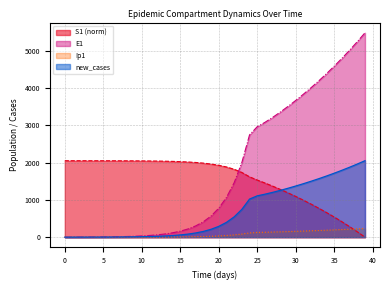

What are all the series names shown in the legend?

S1 (norm), E1, Ip1, new_cases